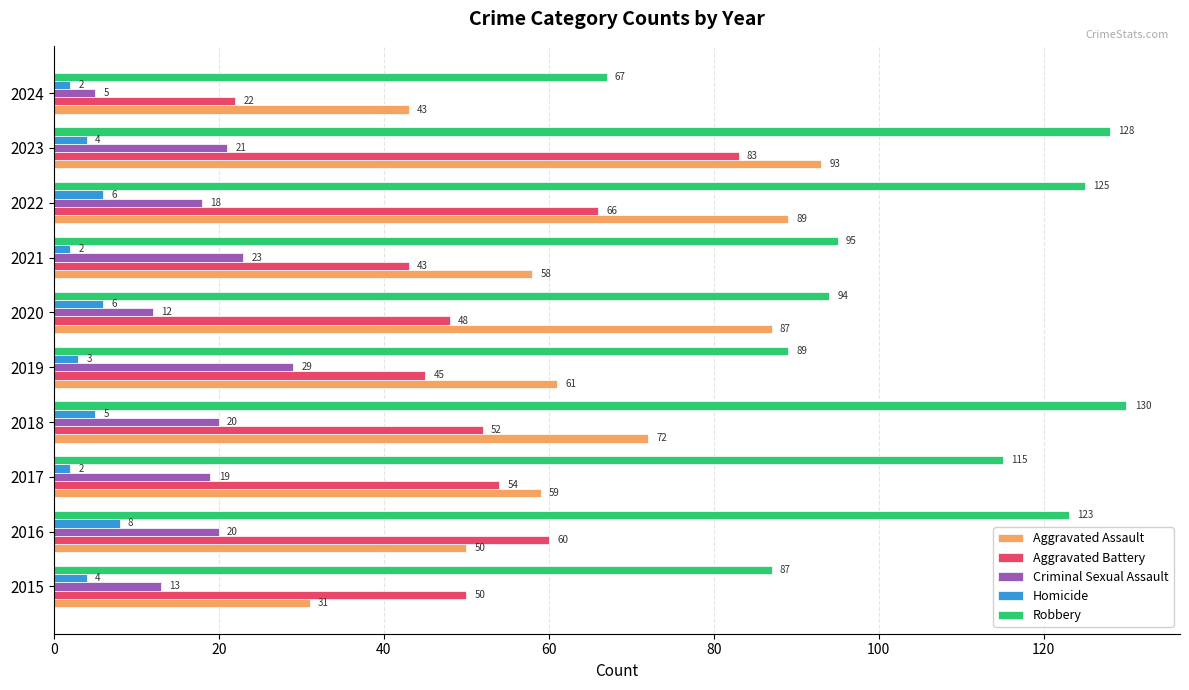

List the series in order of their peak value, highest first.

Robbery, Aggravated Assault, Aggravated Battery, Criminal Sexual Assault, Homicide